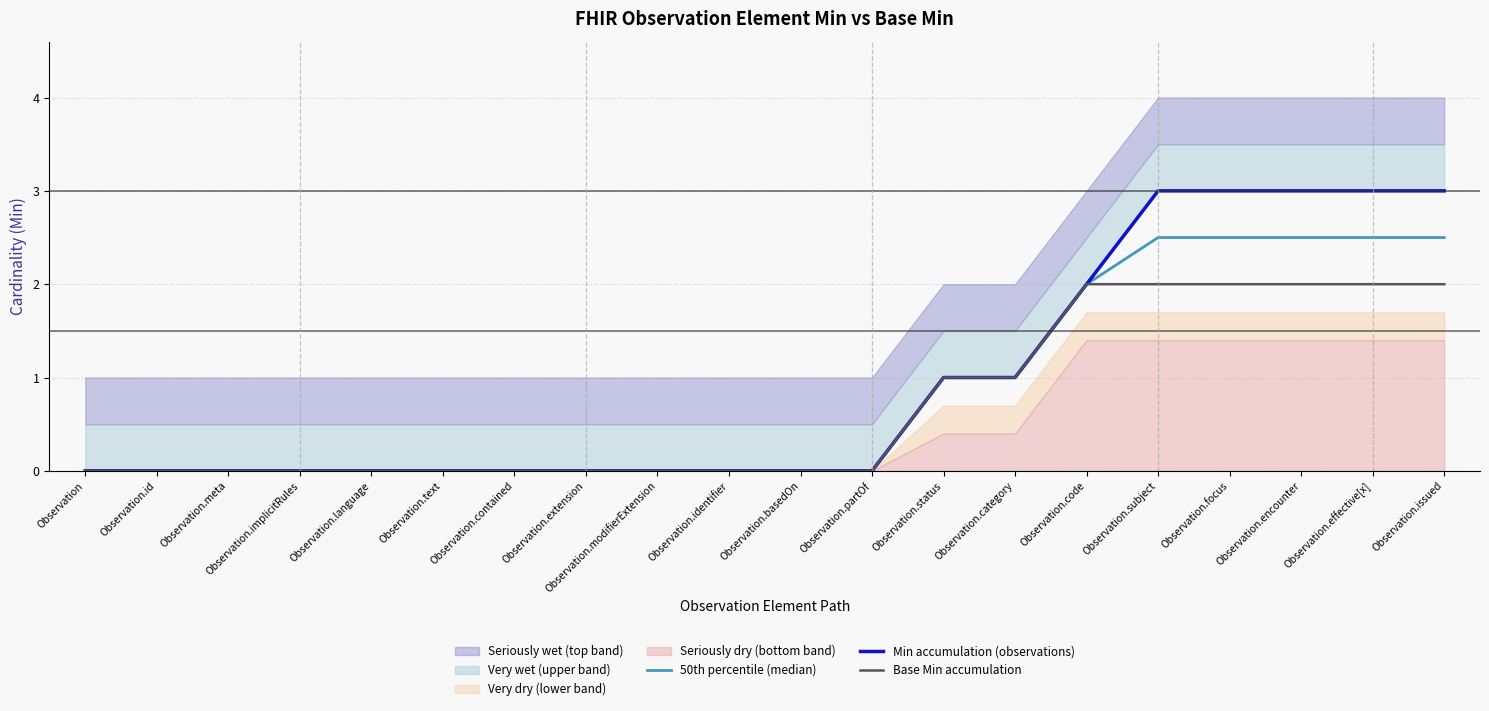

Which series changed the most between Observation.text and Observation.modifierExtension?

50th percentile (median)